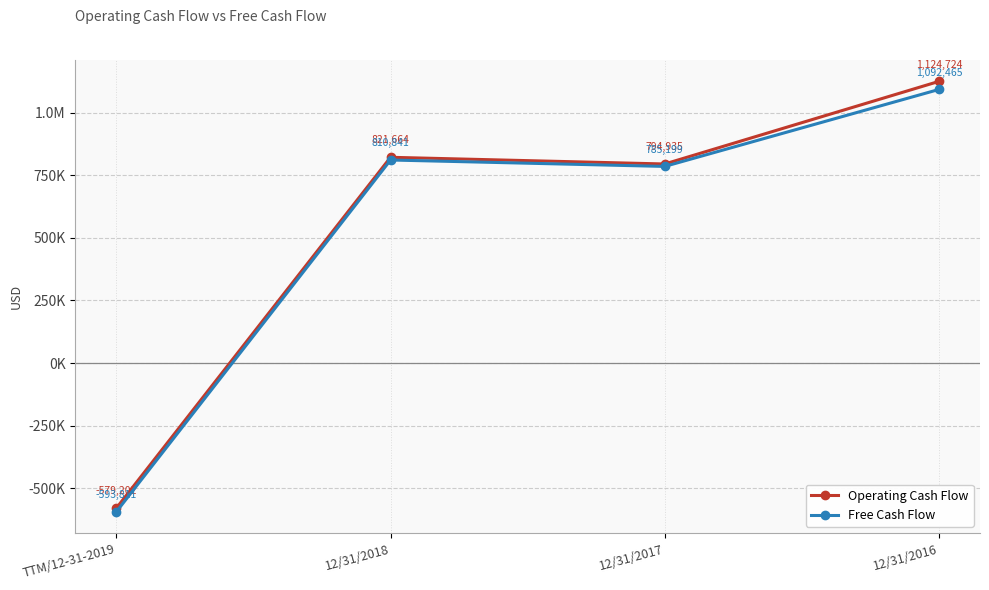

Does the chart have visible grid lines?

Yes